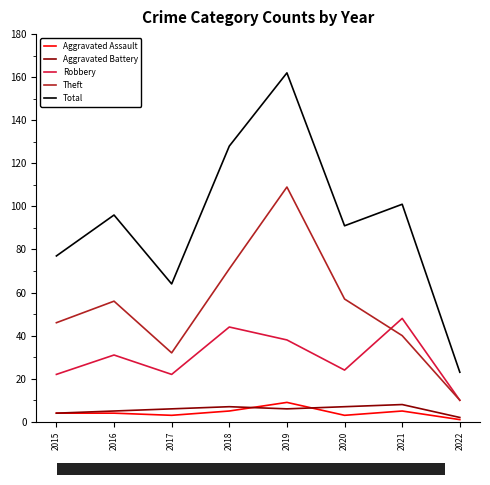

At how many categories does at least one series exceed 28?

7